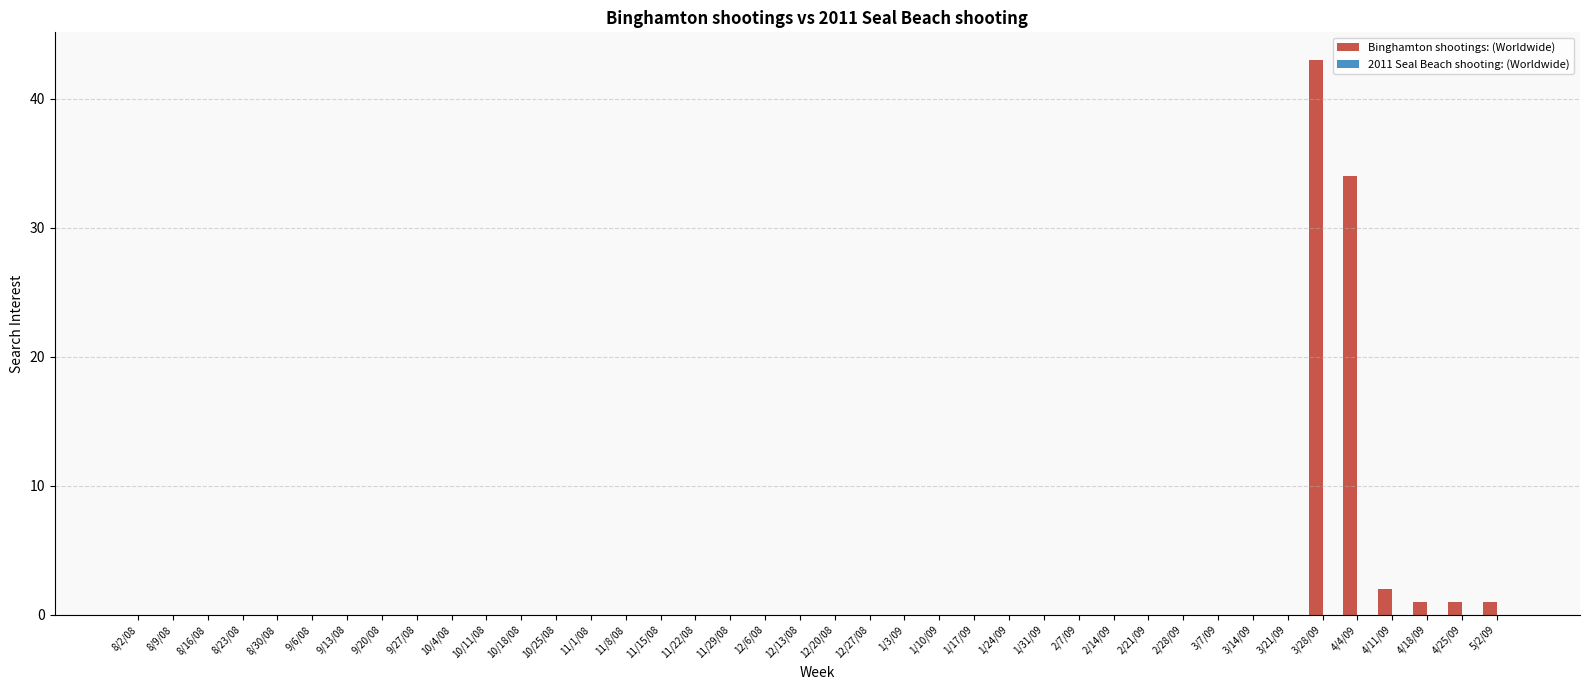

What is the maximum value shown in the chart?

43